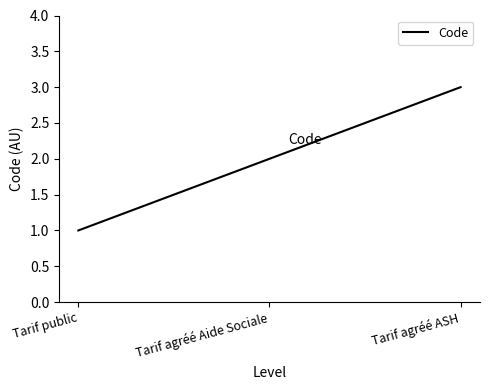

Between Tarif agréé Aide Sociale and Tarif public, which is larger?

Tarif agréé Aide Sociale